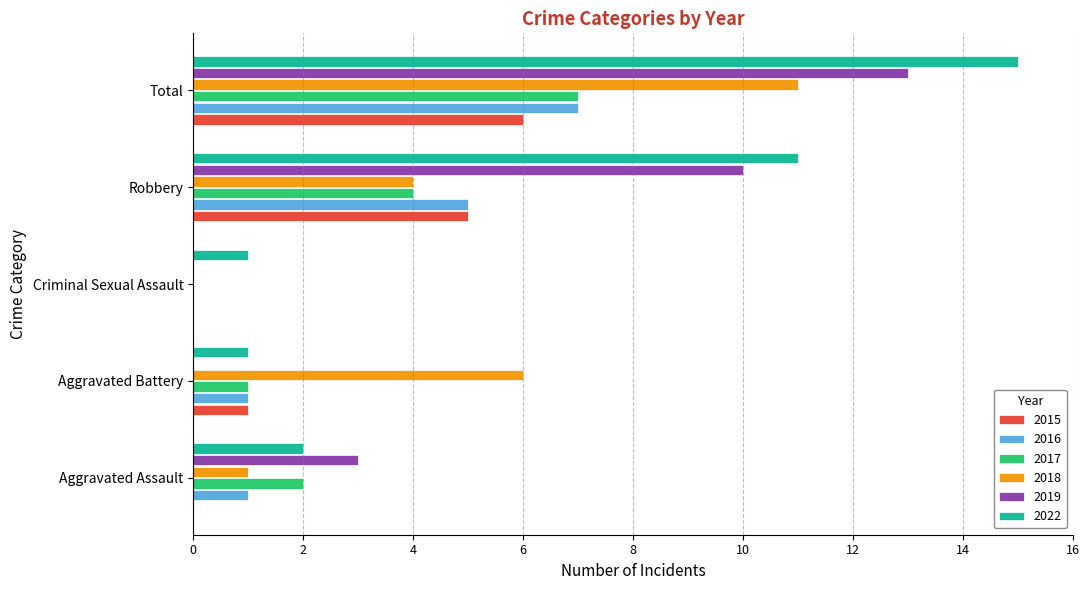

At which category is the sum across all series the highest?

Total